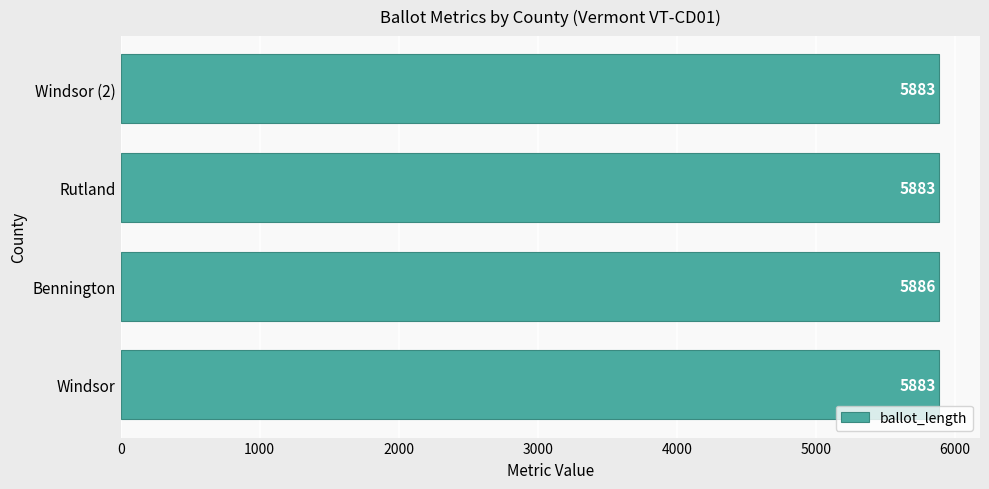

What is the difference between the maximum and minimum values?

3